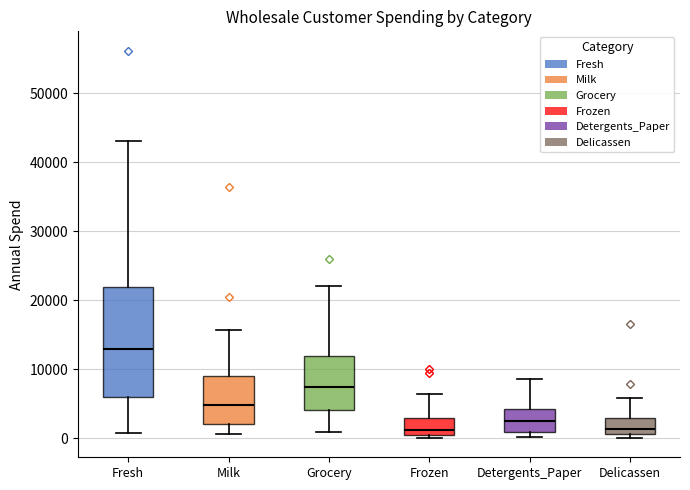

Reading left to right, transcribe this box plot: for each box, give where its median line is, the range the box spans, and where its two whiskers end, as read against the y-axis. The values are not printed on the chart, so give them approximately, as read against the axis.

Fresh: median 13000, box 6000 to 22000, whiskers 1000 to 43000
Milk: median 5000, box 2000 to 9000, whiskers 1000 to 16000
Grocery: median 7000, box 4000 to 12000, whiskers 1000 to 22000
Frozen: median 1000, box 0 to 3000, whiskers 0 (just below the box's lower edge) to 6000
Detergents_Paper: median 2000, box 1000 to 4000, whiskers 0 to 9000
Delicassen: median 1000 (just above the box's lower edge), box 1000 to 3000, whiskers 0 to 6000